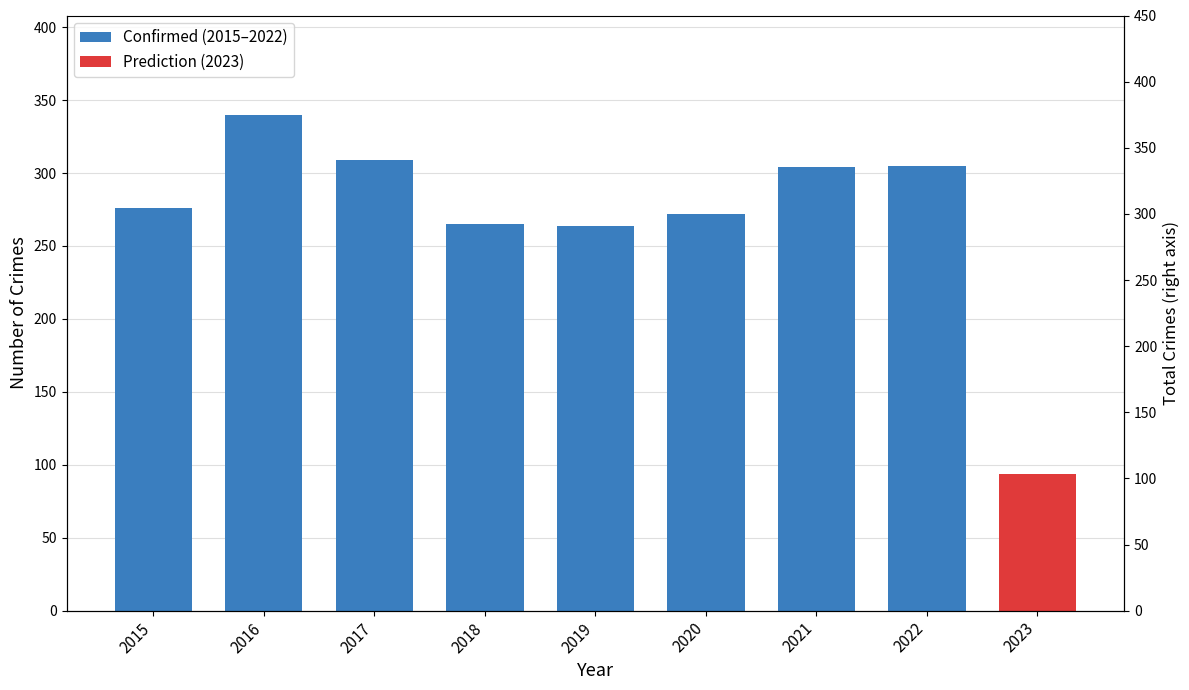

The chart shows a value of 265 at 2018. True or false?

True